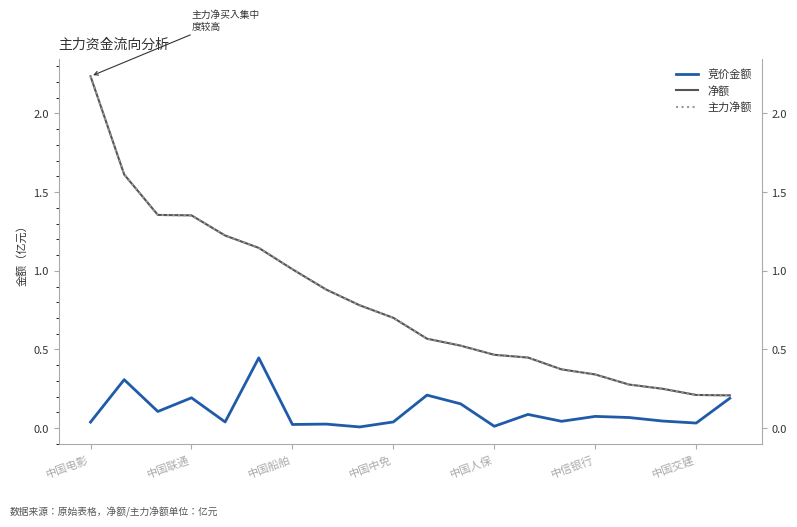

What are all the series names shown in the legend?

竞价金额, 净额, 主力净额